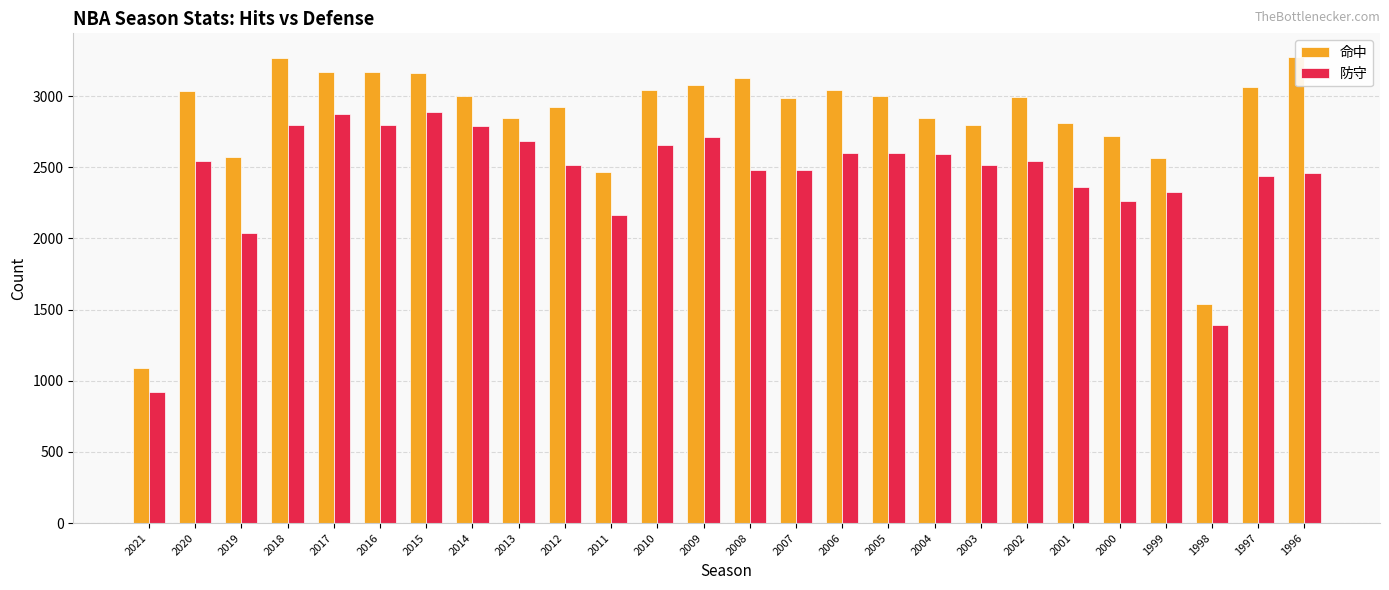

Rank the series at 2014 from lowest to highest value.

防守, 命中